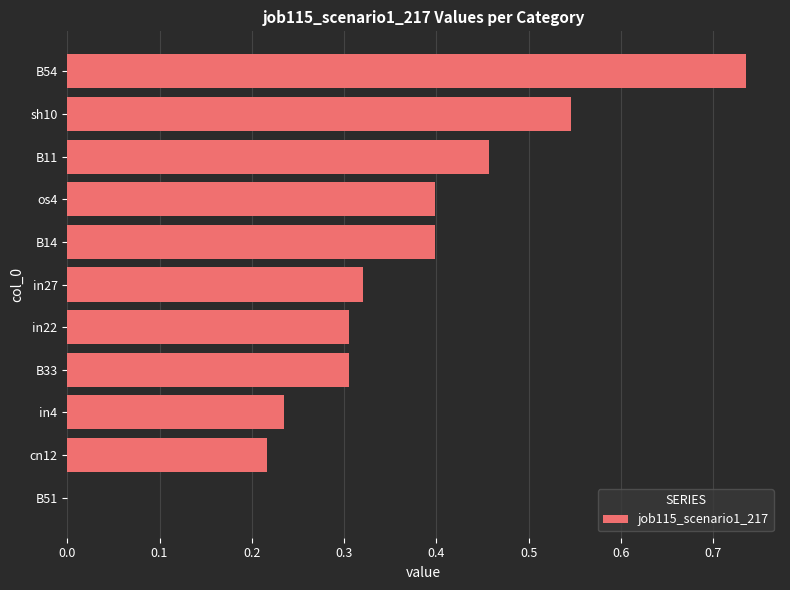

What is the change in value from in22 to os4?

+0.1